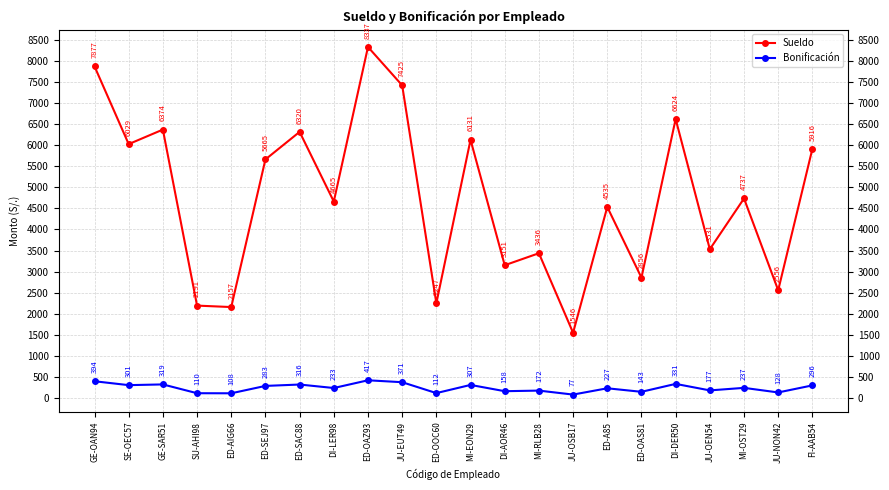

What is the difference between the maximum and minimum values in the Sueldo series?

6790.6